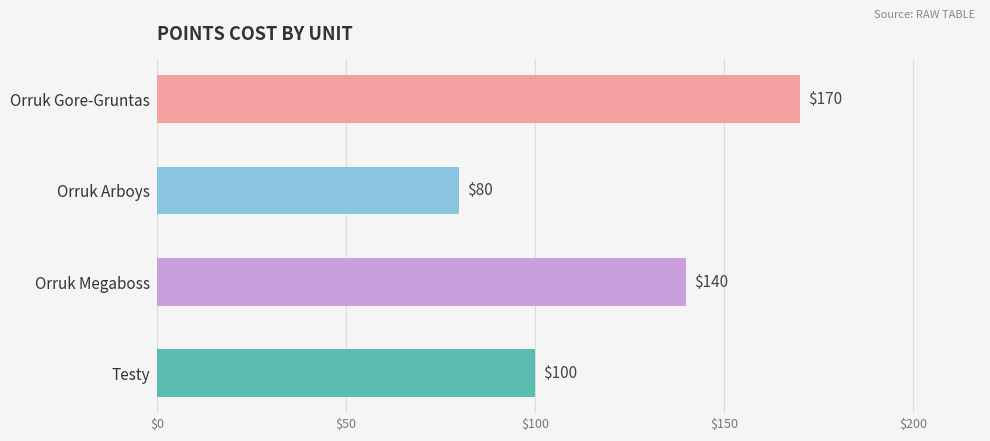

Count the values in the range 100 to 170.

3